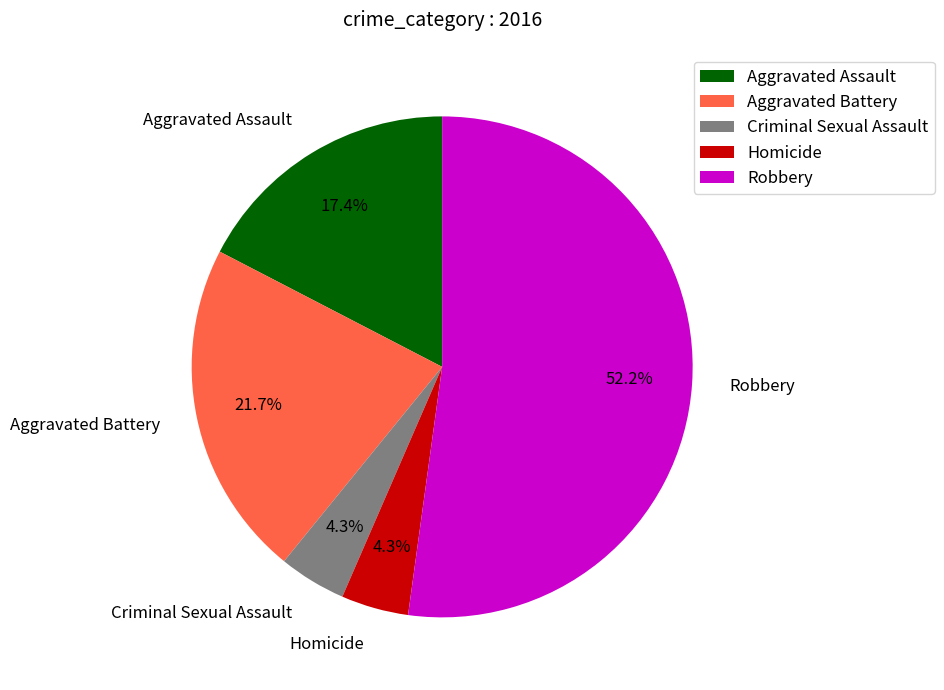

What percentage is the Homicide slice, to the nearest percent?

4%